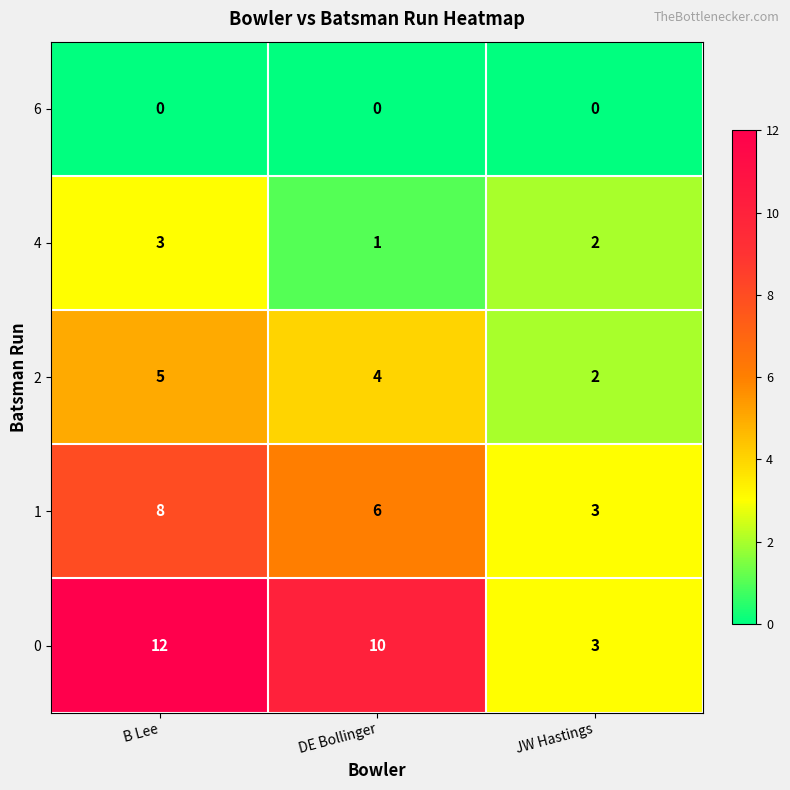

What is the total value across all series at B Lee?

28